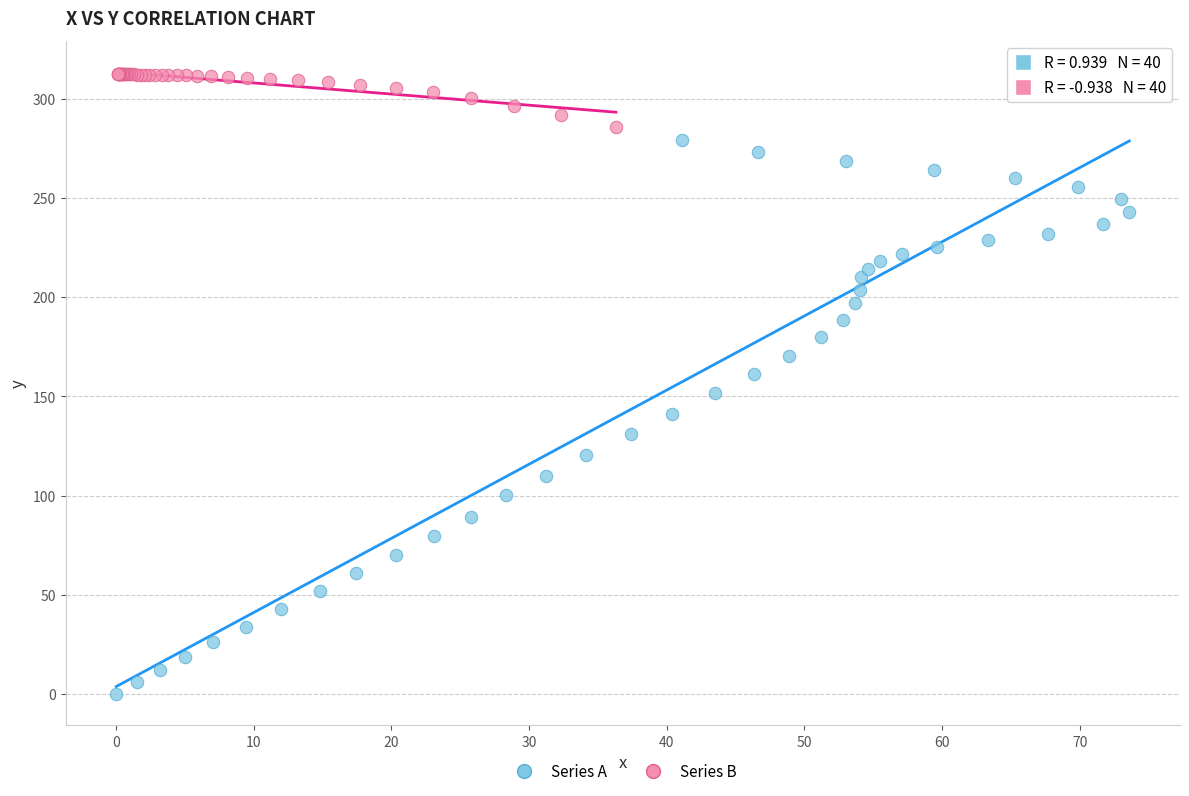

Which series has the widest spread of Y values?

Series A